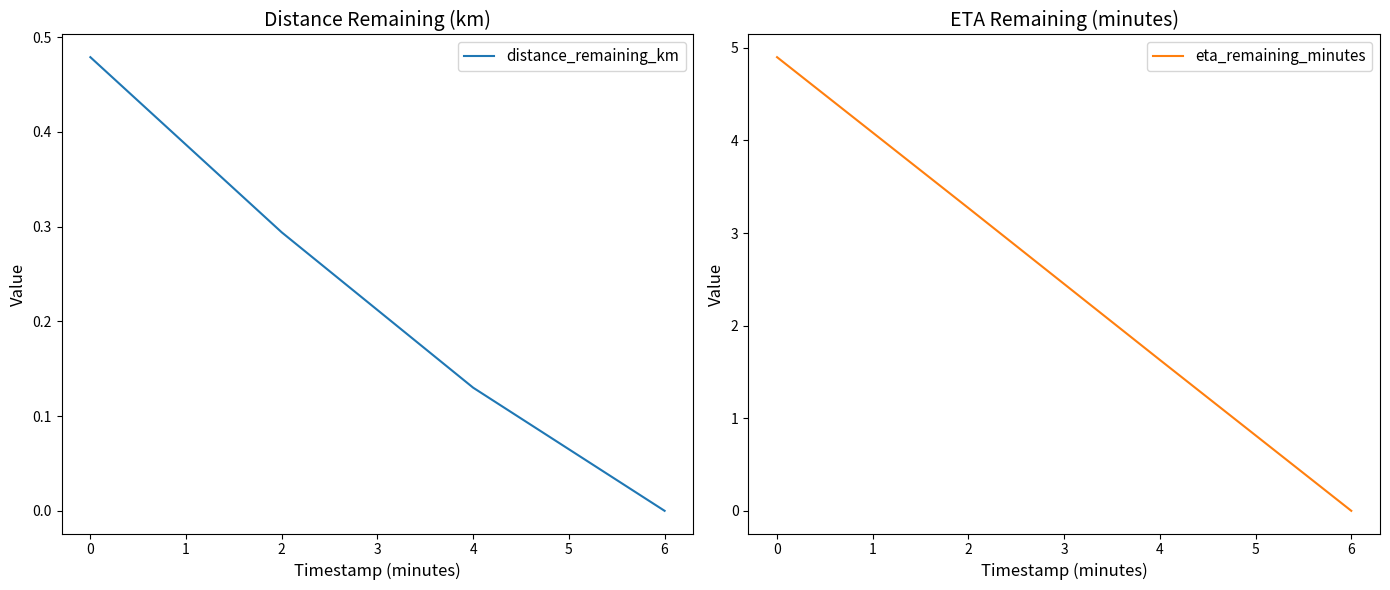

True or false: distance_remaining_km has more than 1 points higher than both neighbors.

False